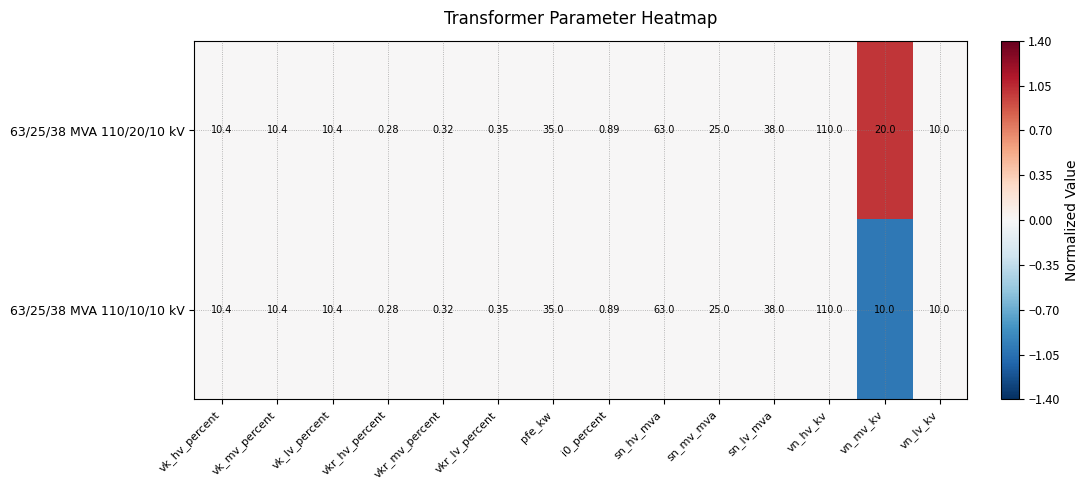

At which label does 63/25/38 MVA 110/10/10 kV first exceed 10?

vk_hv_percent